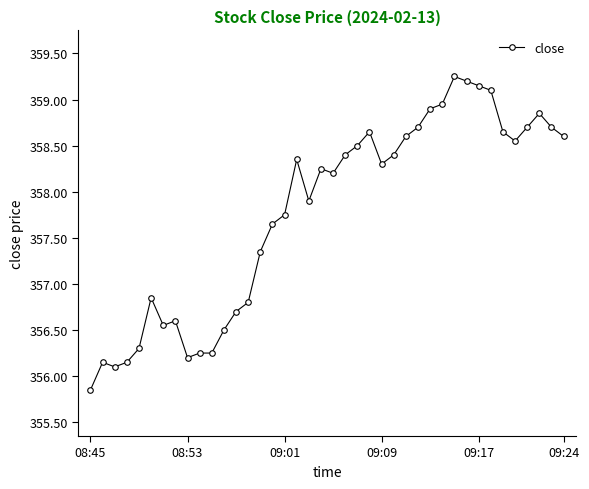

What is the difference between the maximum and minimum values?

3.4